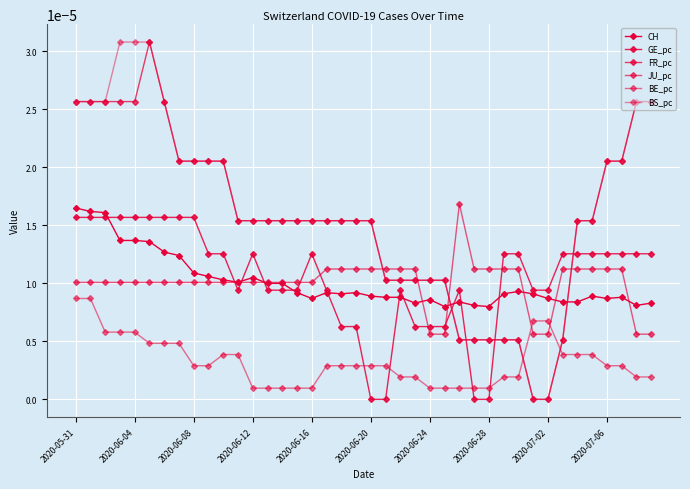

How many series are shown in this chart?

6